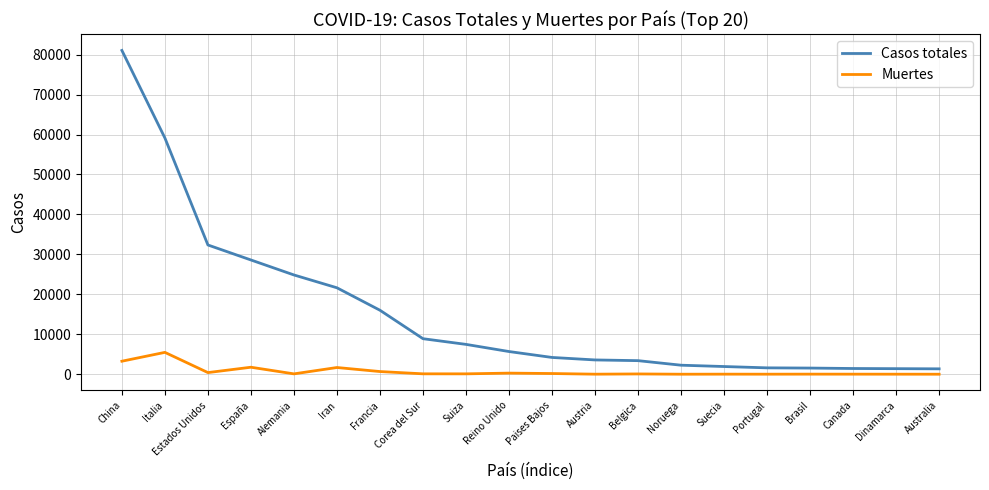

At which label is Casos totales closest to 41203?

Estados Unidos